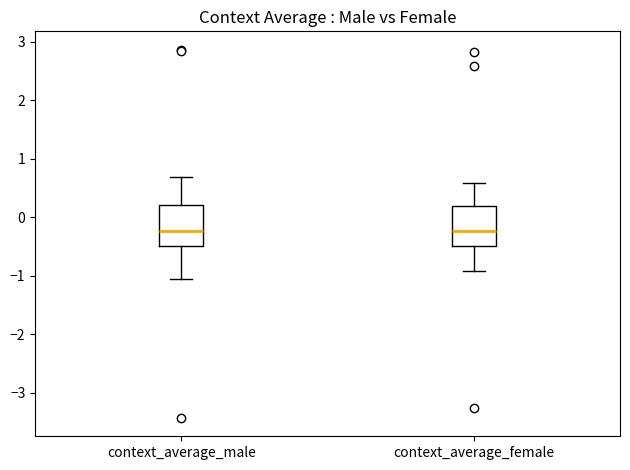

Reading left to right, transcribe this box plot: for each box, give where its median line is, the range the box spans, and where its two whiskers end, as read against the y-axis. The values are not printed on the chart, so give them approximately, as read against the axis.

context_average_male: median -0.2, box -0.5 to 0.2, whiskers -1.0 to 0.7
context_average_female: median -0.2, box -0.5 to 0.2, whiskers -0.9 to 0.6